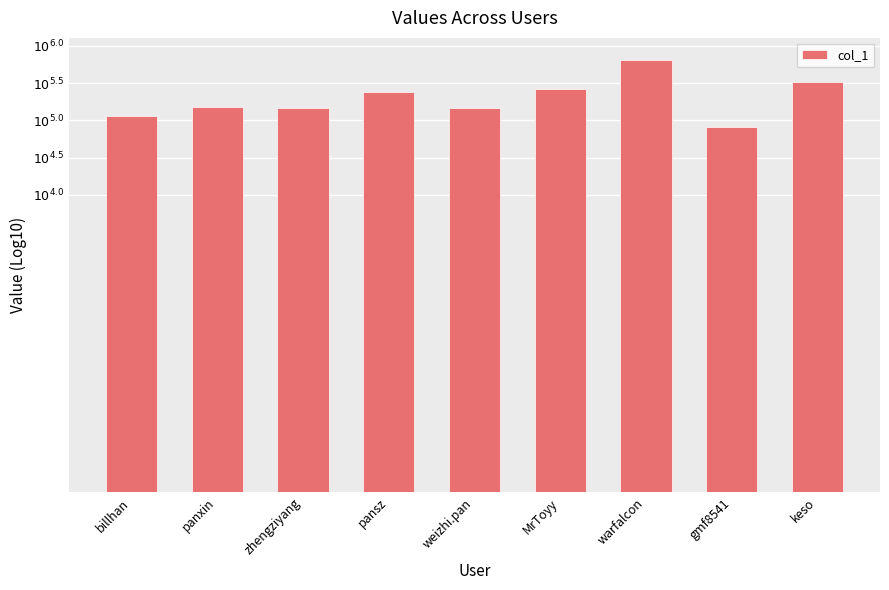

What is the maximum value shown in the chart?

5.8